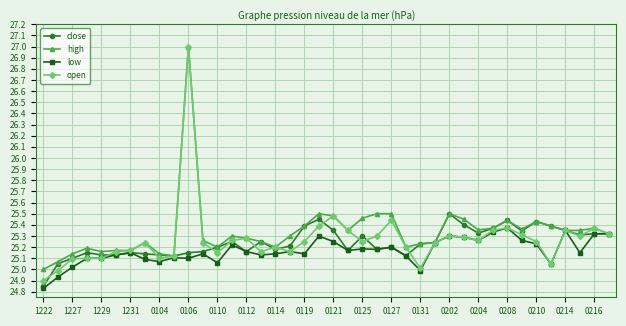

True or false: high has more than 2 interior local peaks.

True